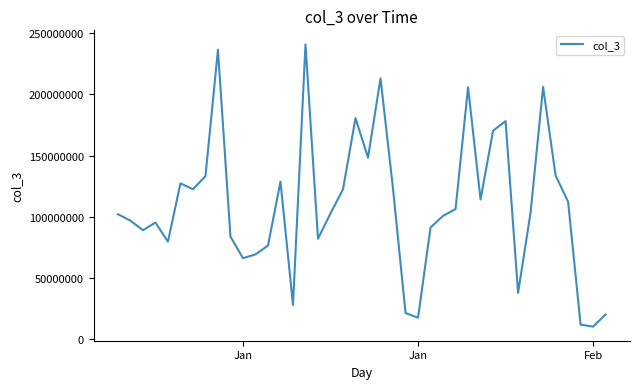

Count the number of categories in the chart.

40